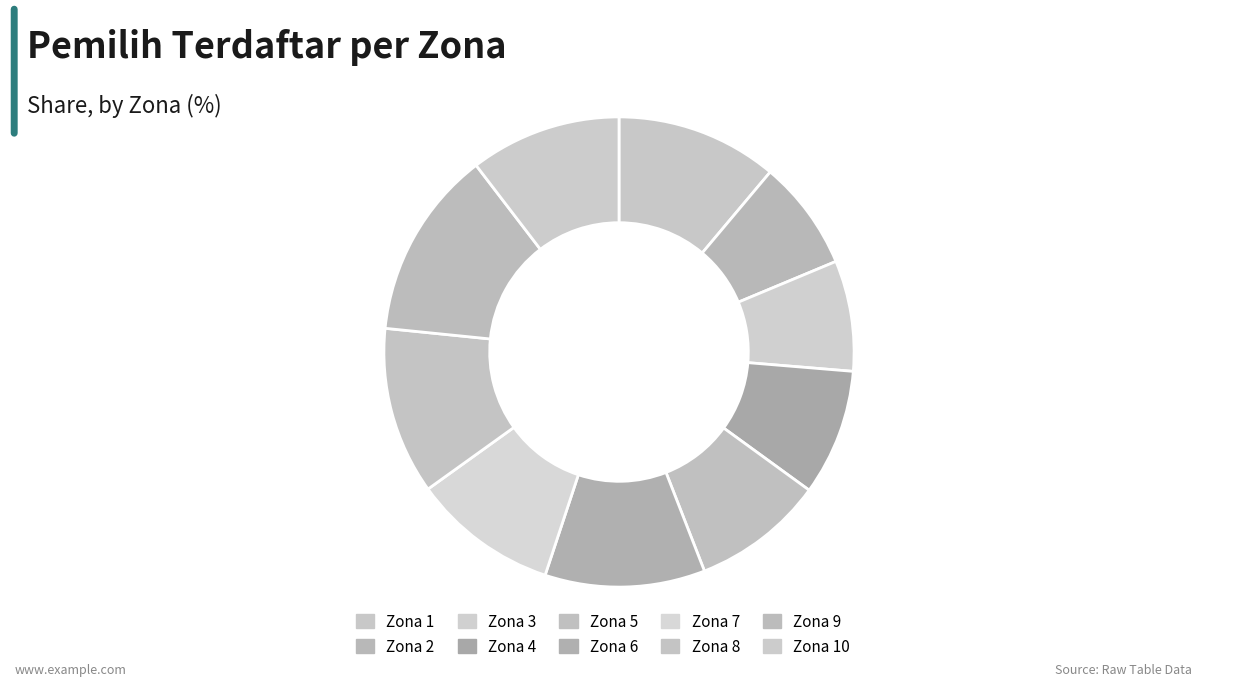

What percentage do Zona 10 and Zona 6 together represent?

21.4%